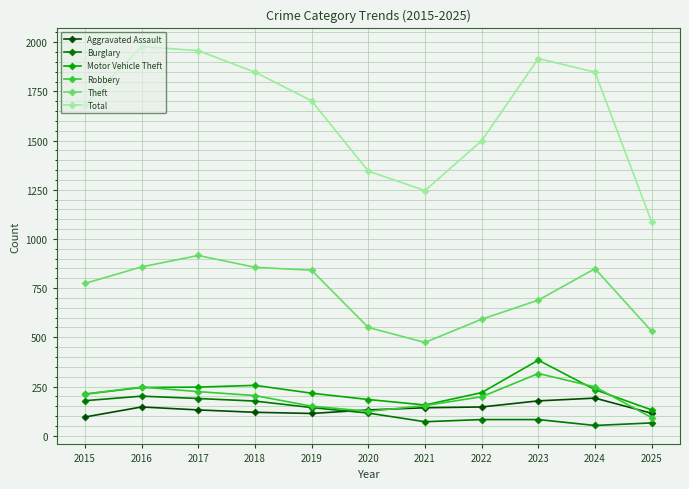

At which label is Total closest to 1532?

2022